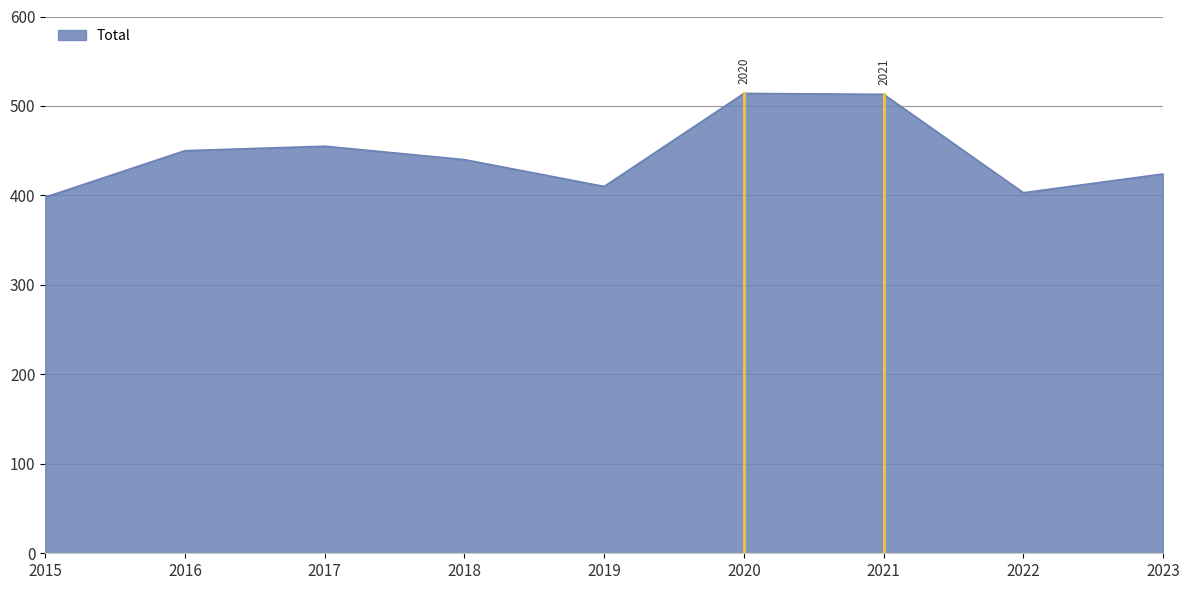

Is it true that the value at 2019 is 410?

True